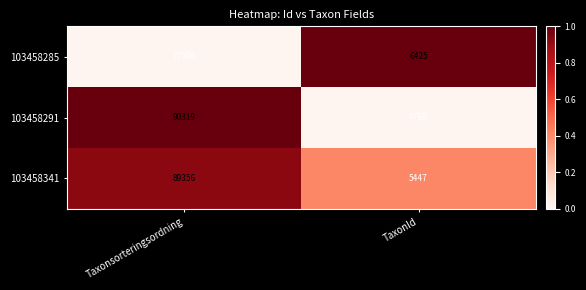

What is the sum of all 103458285 values?

83931